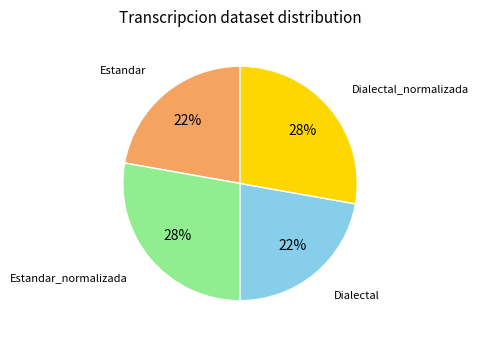

Is there any slice that represents more than half of the pie?

No